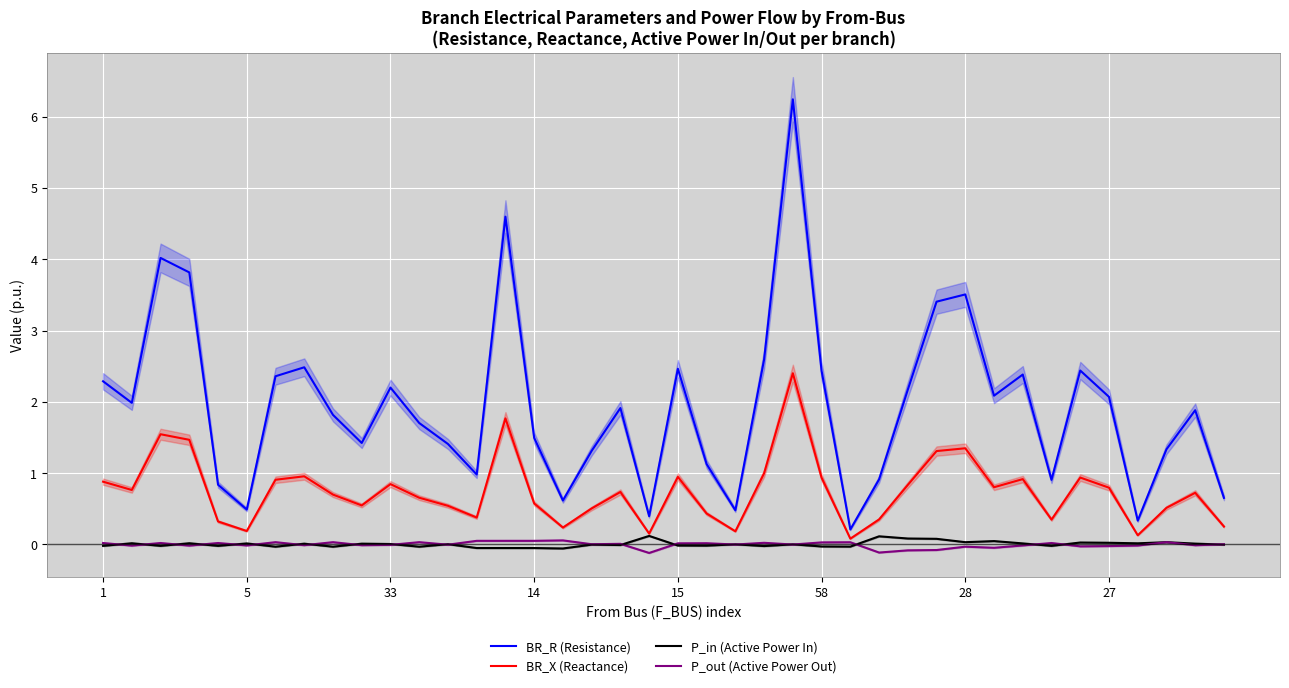

Which category has the highest value across all series?

24